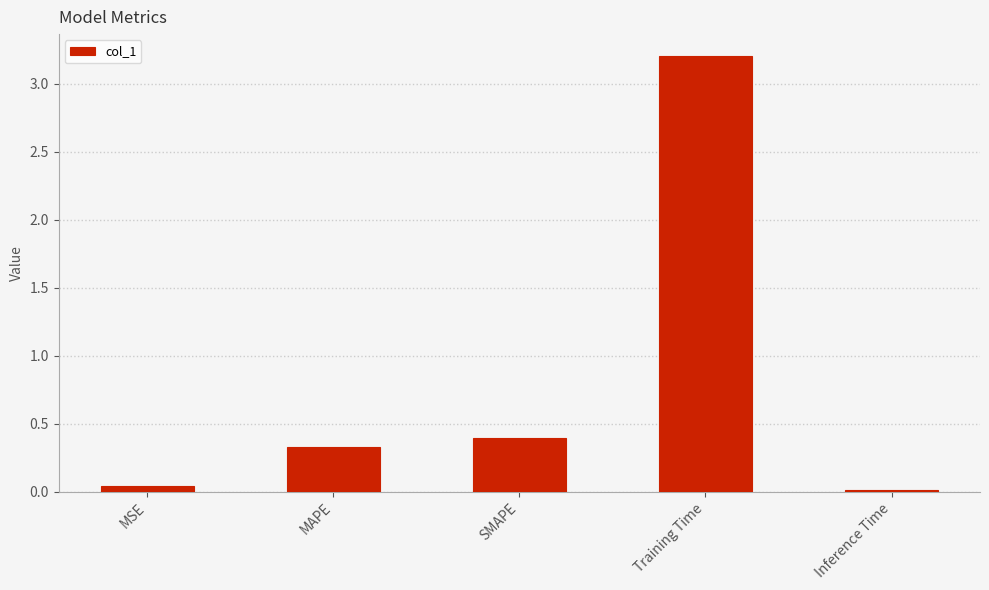

What is the sum of all values?

4.0